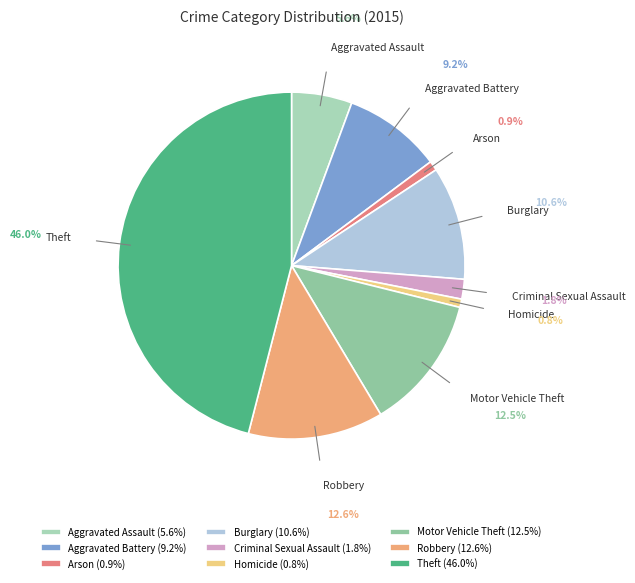

Is there a majority slice in this chart?

No